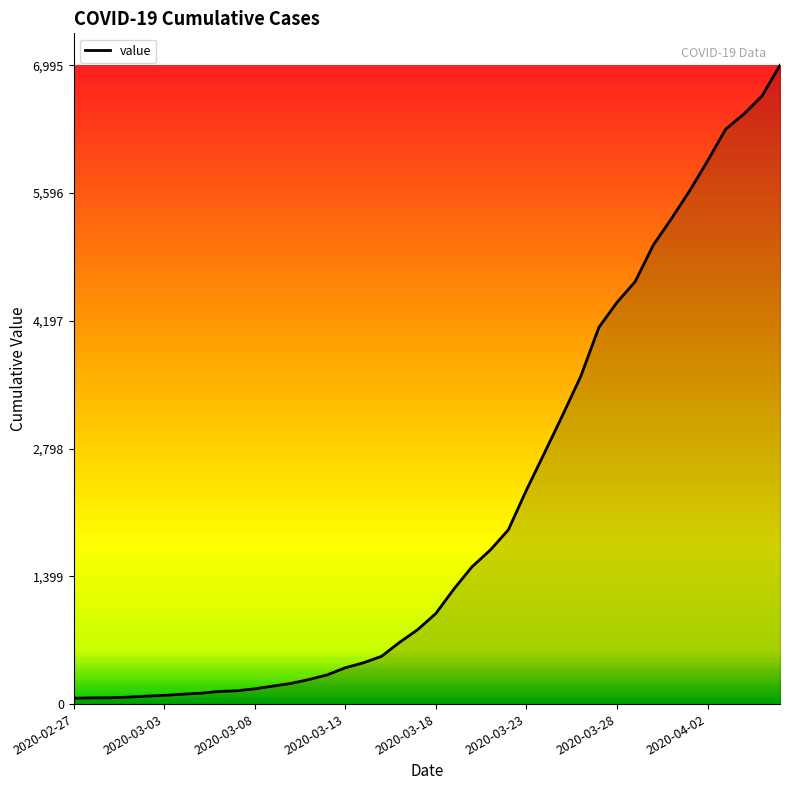

What is the maximum value shown in the chart?

6995